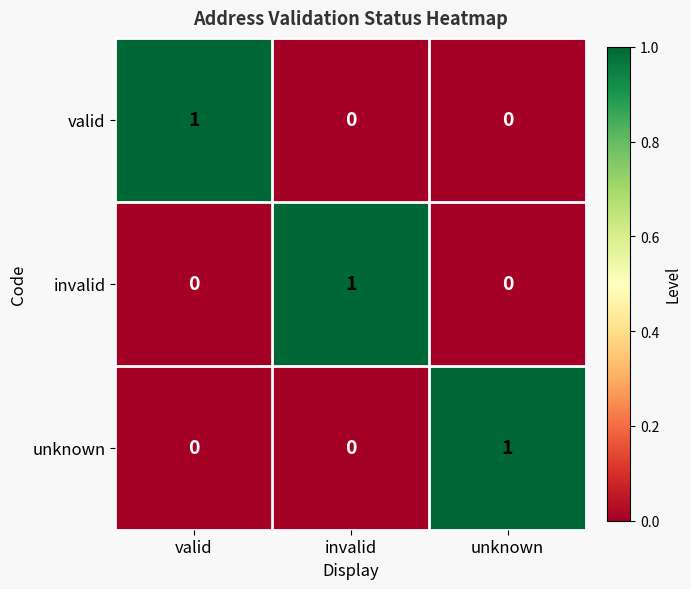

Reading left to right, extract all data points from this chart.

valid: 1	0	0
invalid: 0	1	0
unknown: 0	0	1